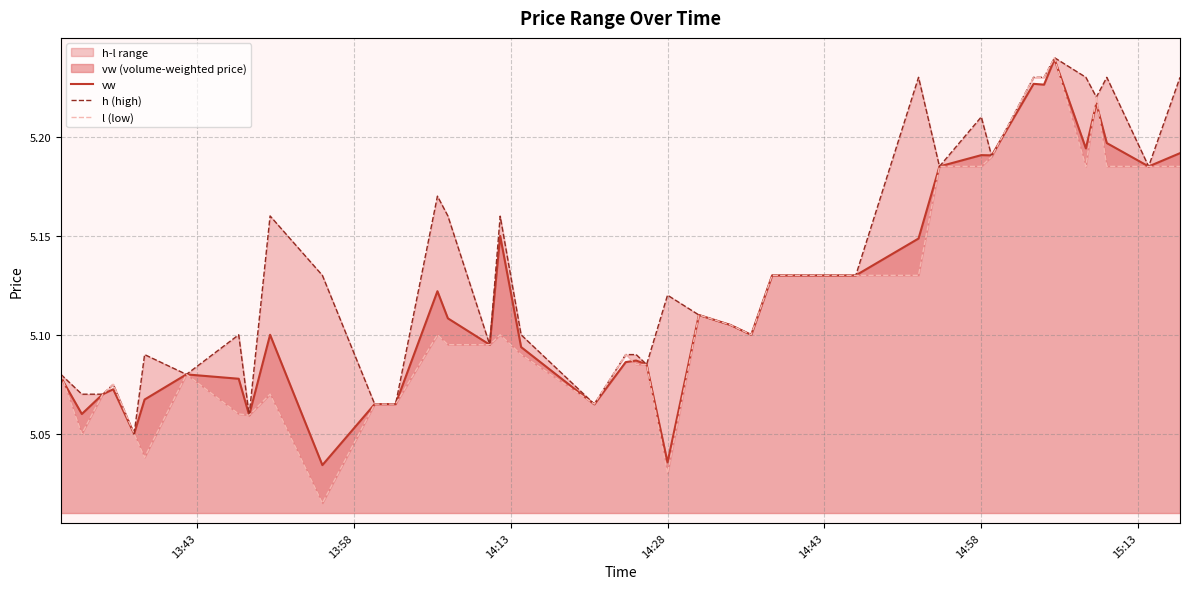

True or false: h (high) and l (low) cross at least once.

False